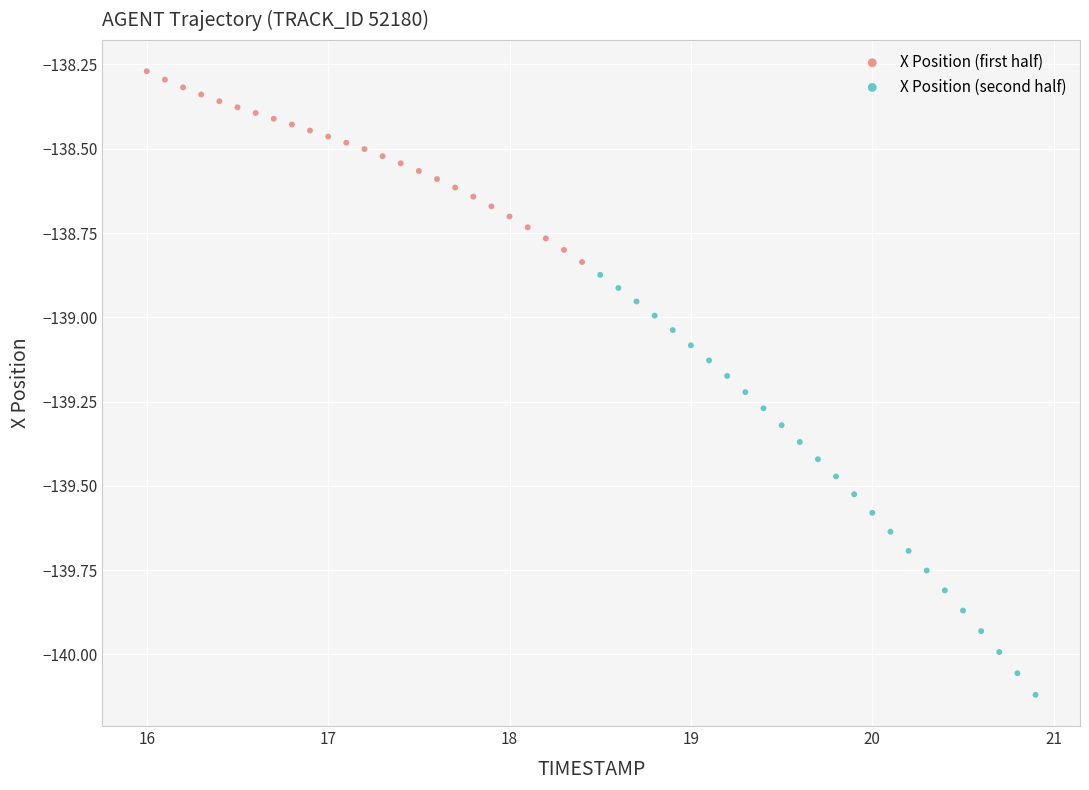

Which series reaches the minimum Y coordinate?

X Position (second half)